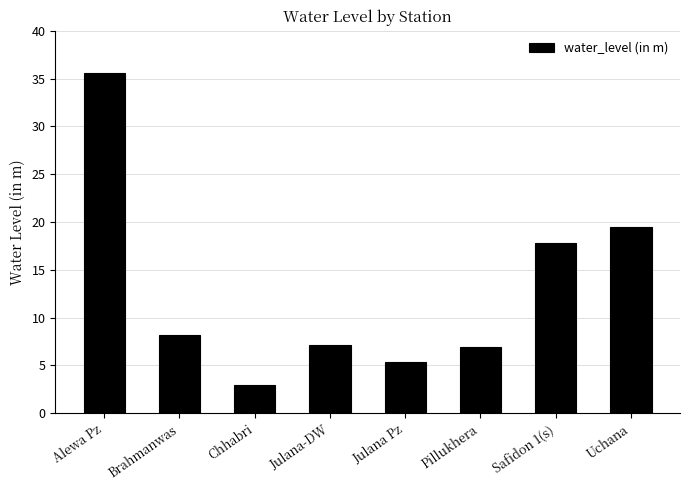

Which label corresponds to the smallest value in the chart?

Chhabri